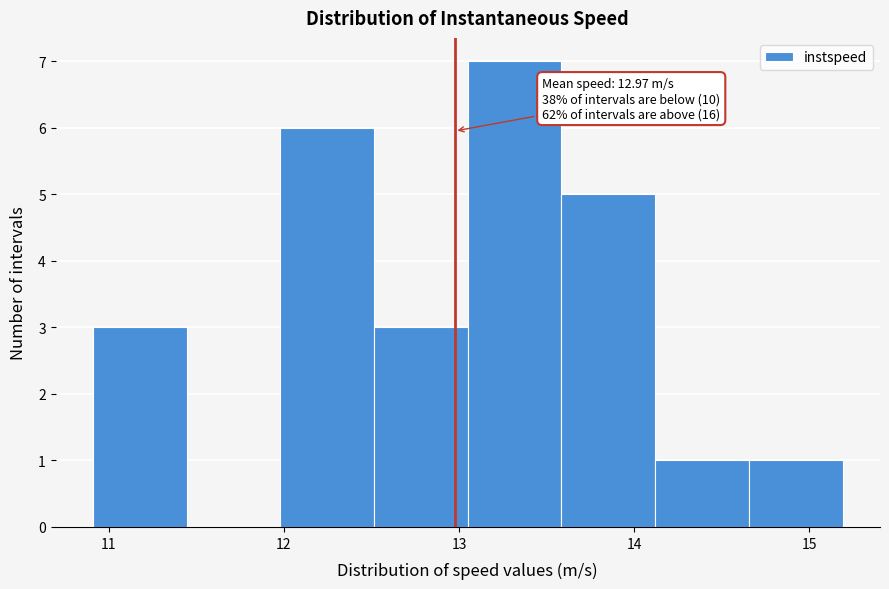

Which range on the x-axis has the tallest bar?

13.1 to 13.6